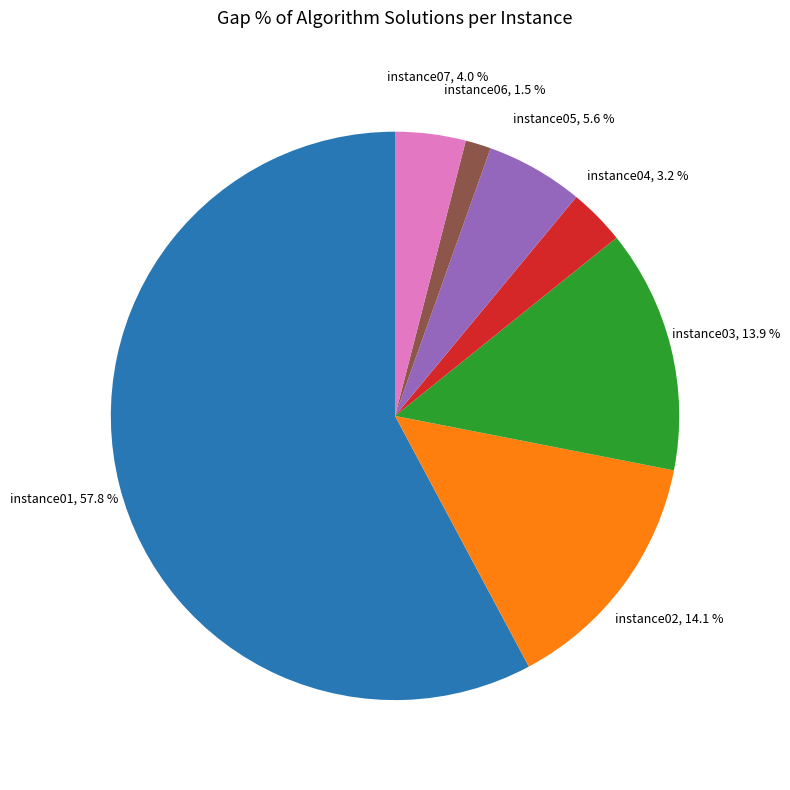

What is the ratio of the value at instance07 to the value at instance04?

1.2